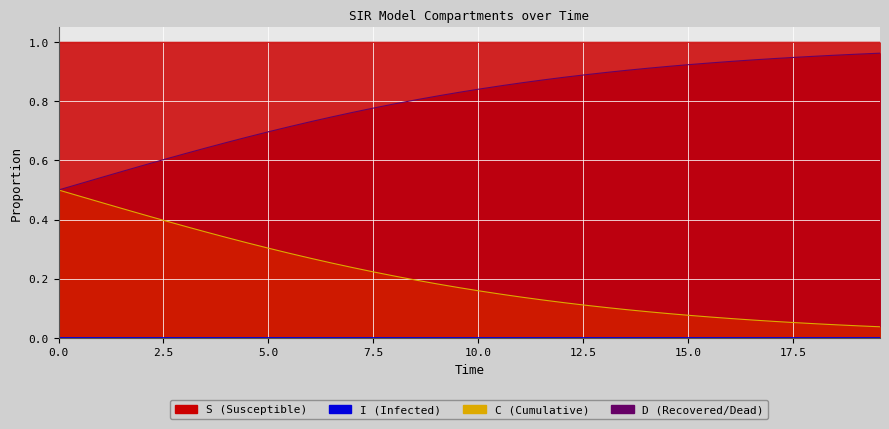

True or false: S has a value of 0.2 at 27.

False